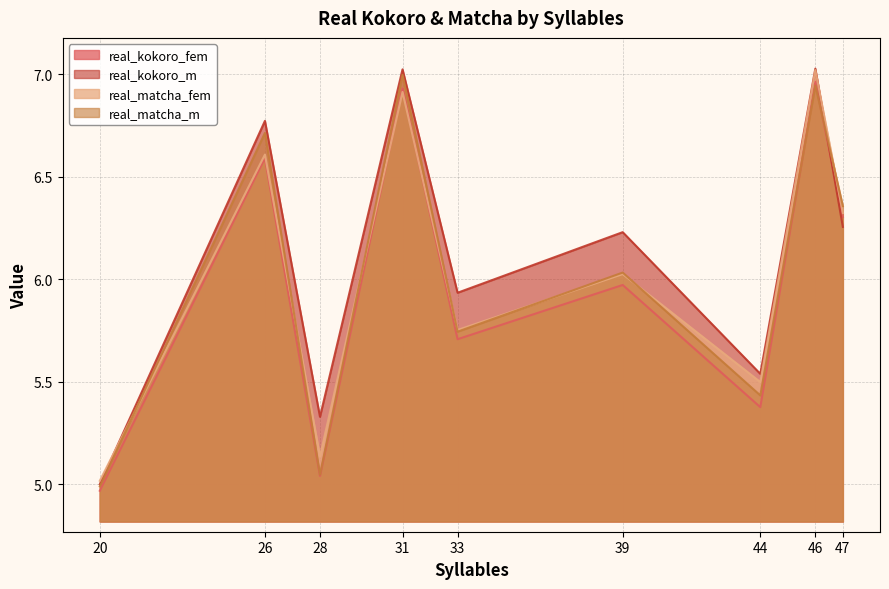

At which label does real_matcha_m reach its minimum?

20